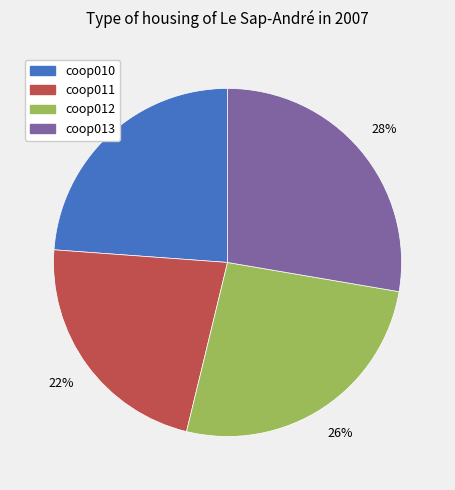

What is the largest slice in the pie chart?

coop013